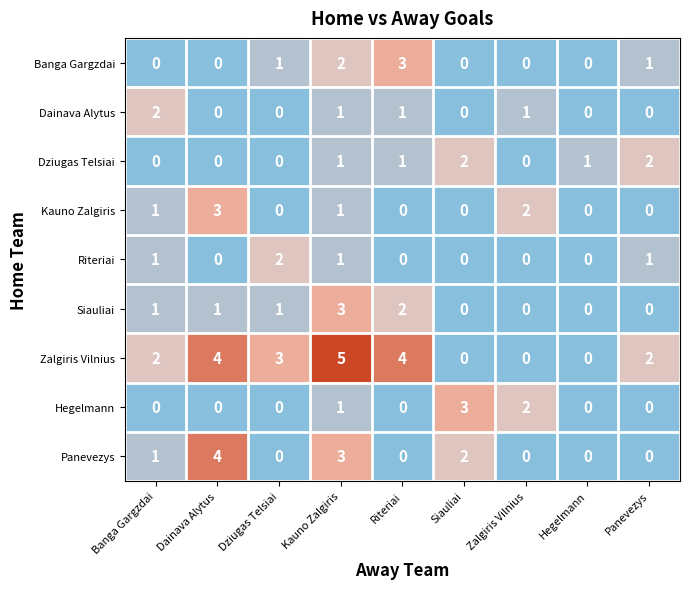

What is the maximum value for Kauno Zalgiris?

3